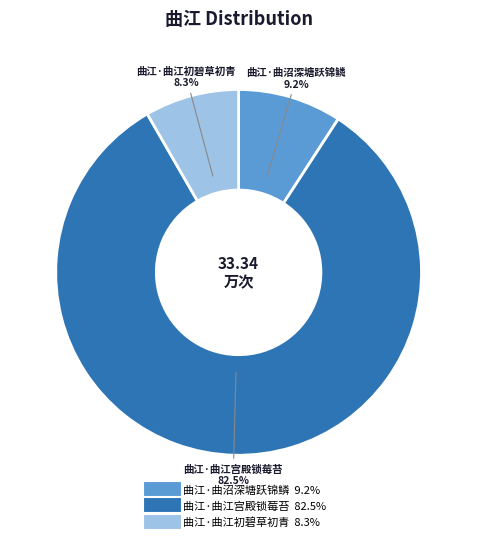

Do 曲江·曲江初碧草初青 and 曲江·曲沼深塘跃锦鳞 together represent more than half of the pie?

No